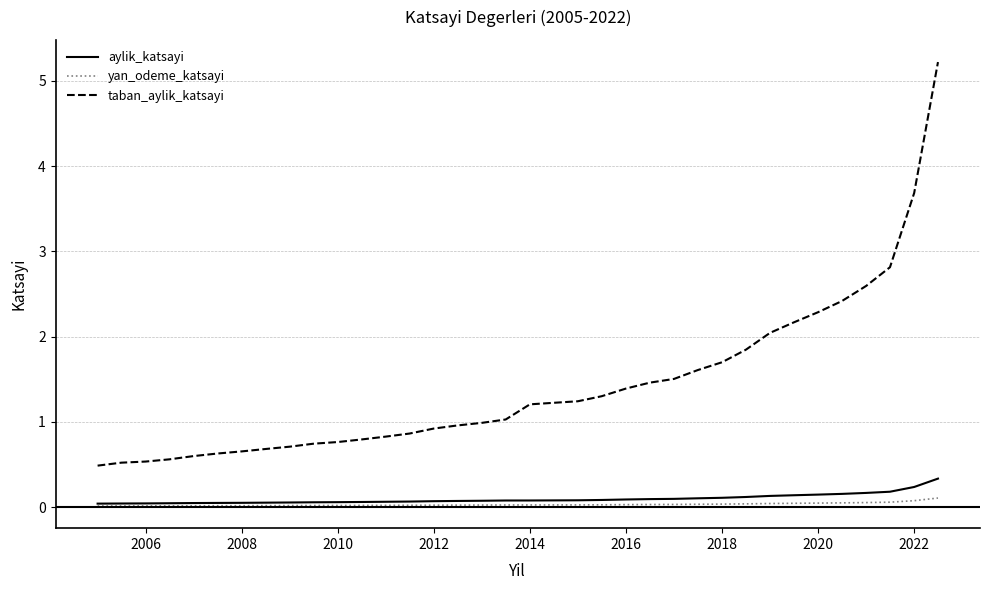

Is this an area chart (filled region under the line)?

No